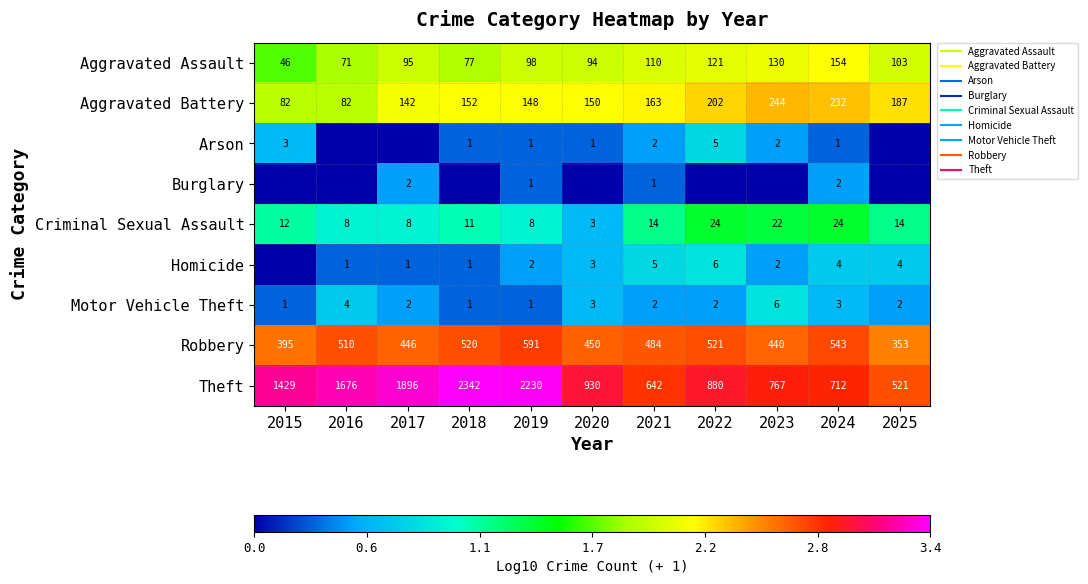

Rank the categories by Motor Vehicle Theft value from lowest to highest.

2015, 2018, 2019, 2017, 2021, 2022, 2025, 2020, 2024, 2016, 2023